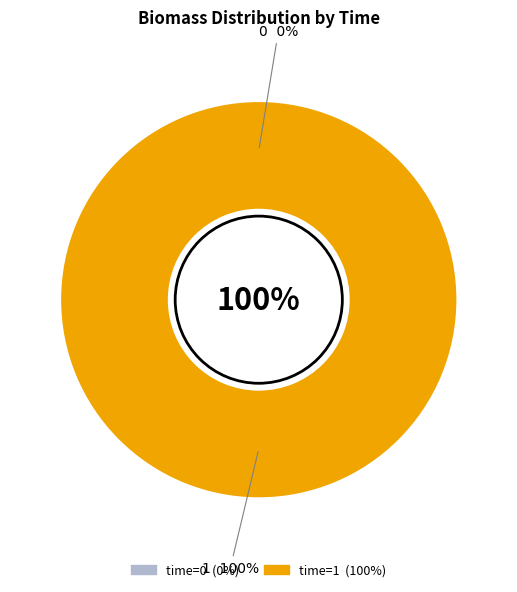

Between 1 and 0, which is larger?

1